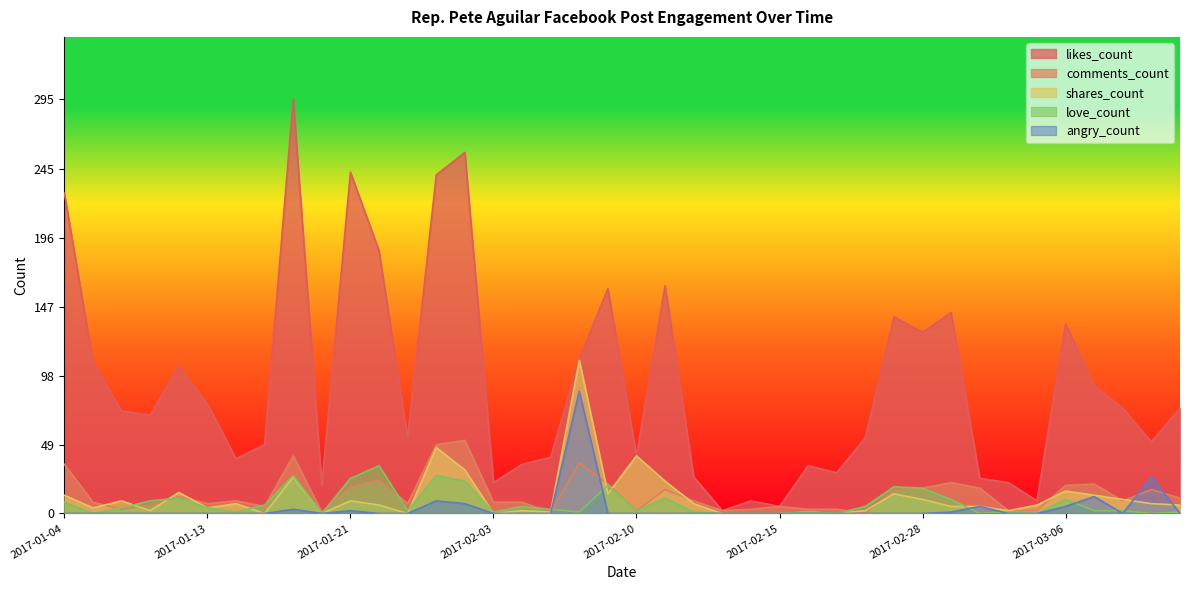

How many values in the shares_count series are below 6?

18